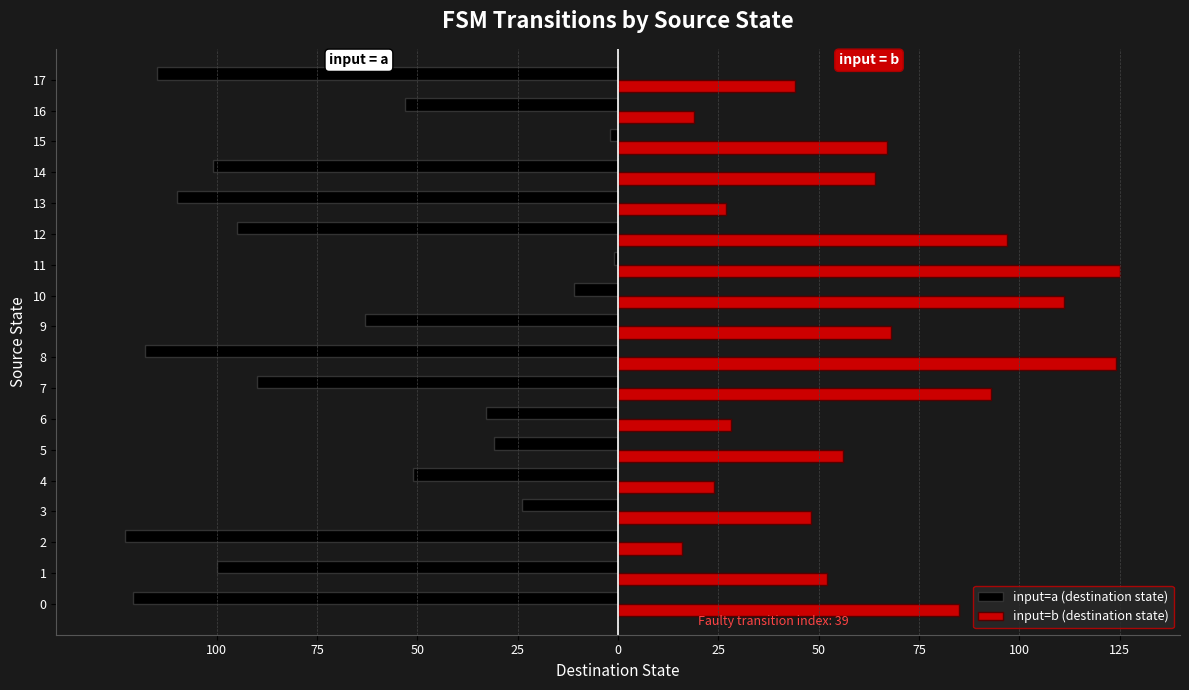

What is the label of the 11th bar from the left?

10